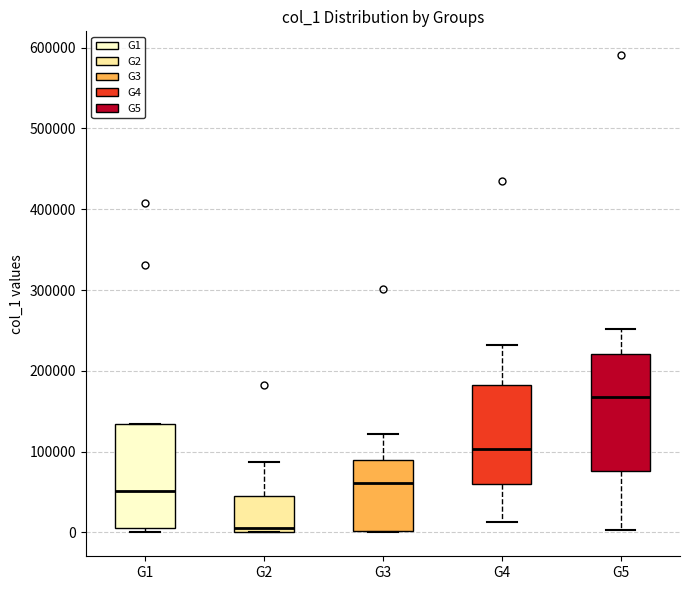

Which box's median line is the highest?

G5